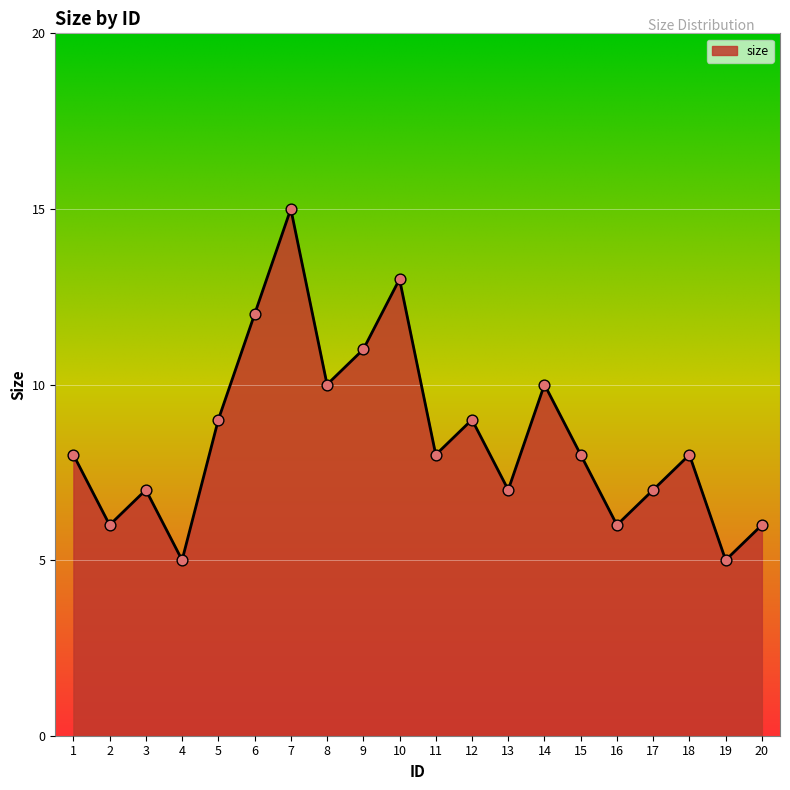

Between 10 and 20, which is larger?

10